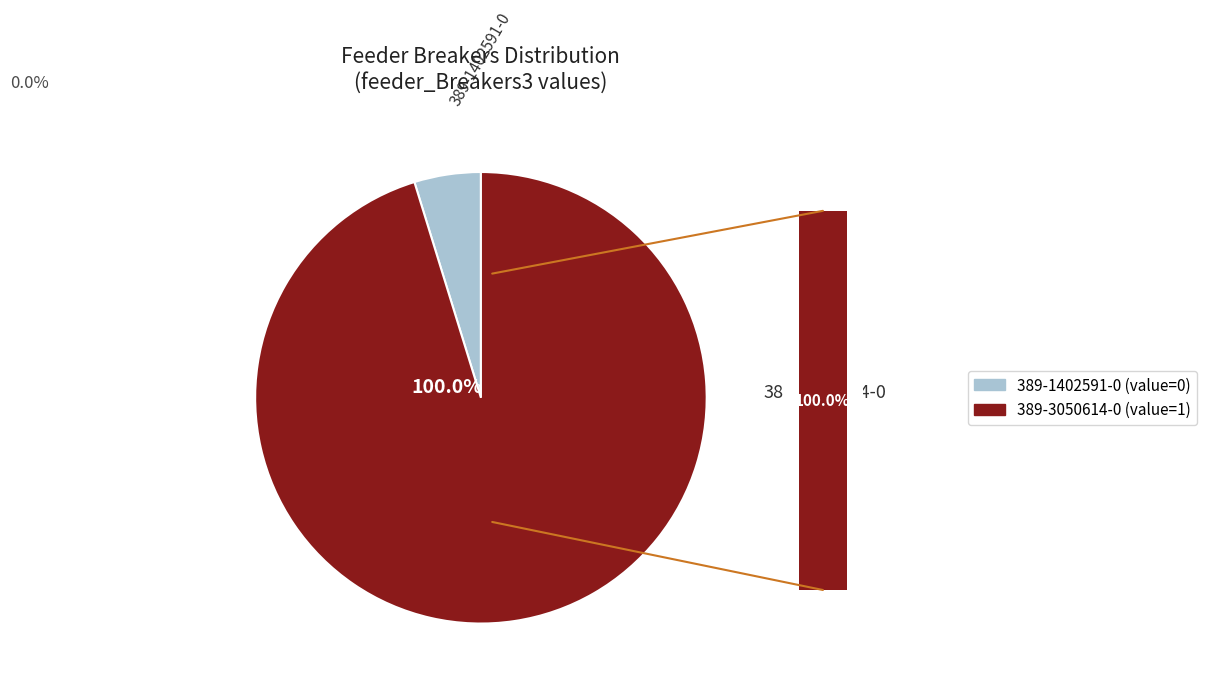

True or false: 389-3050614-0 accounts for 88% of the total.

False